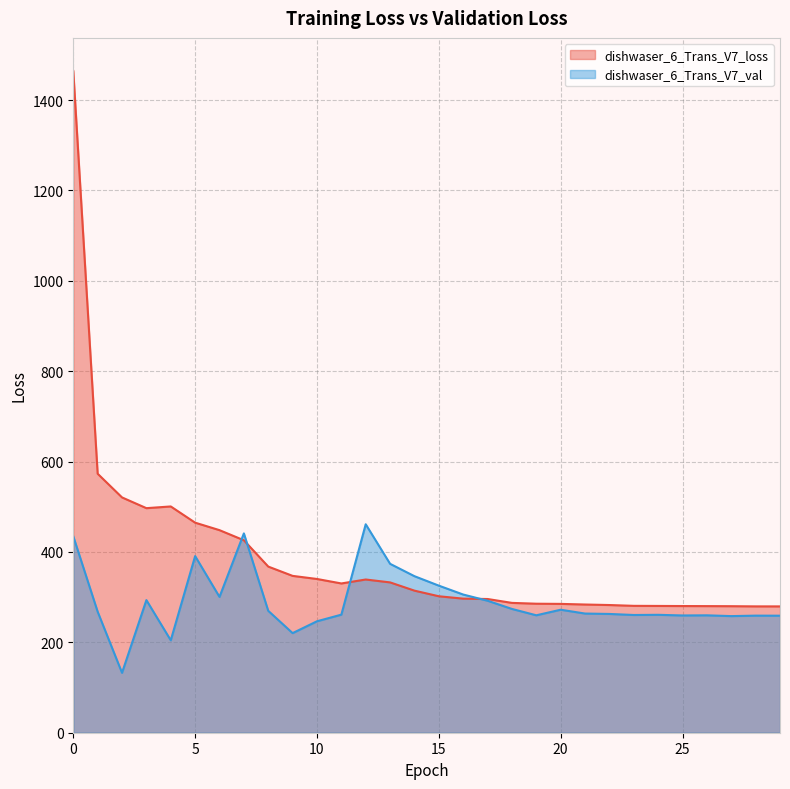

The dishwaser_6_Trans_V7_val series shows 93.3 at 1. True or false?

False